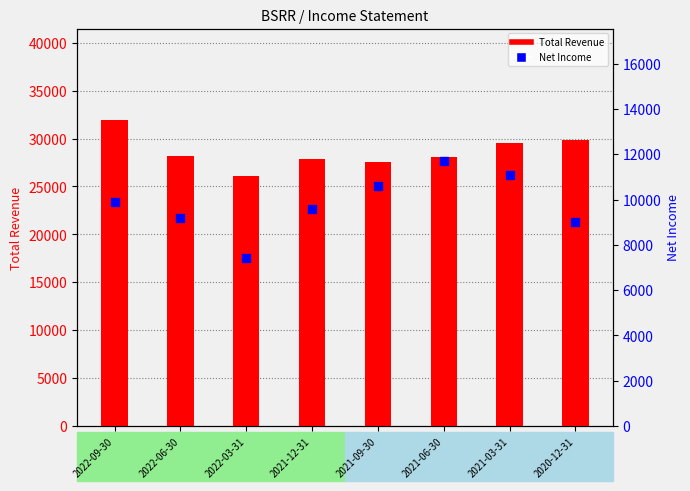

At which category is the sum across all series the highest?

2022-09-30